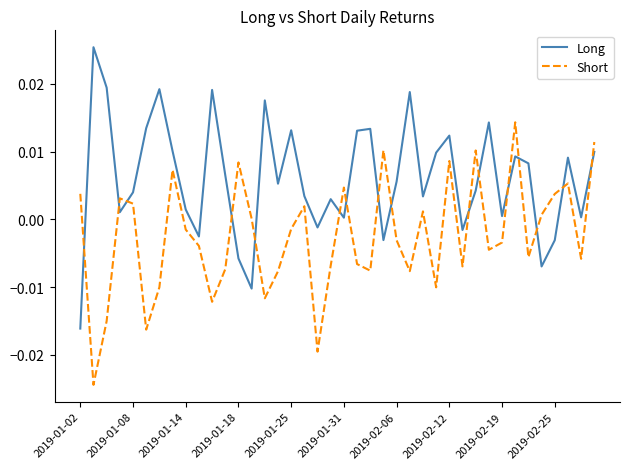

Rank the series by their average value, from highest to lowest.

Long, Short